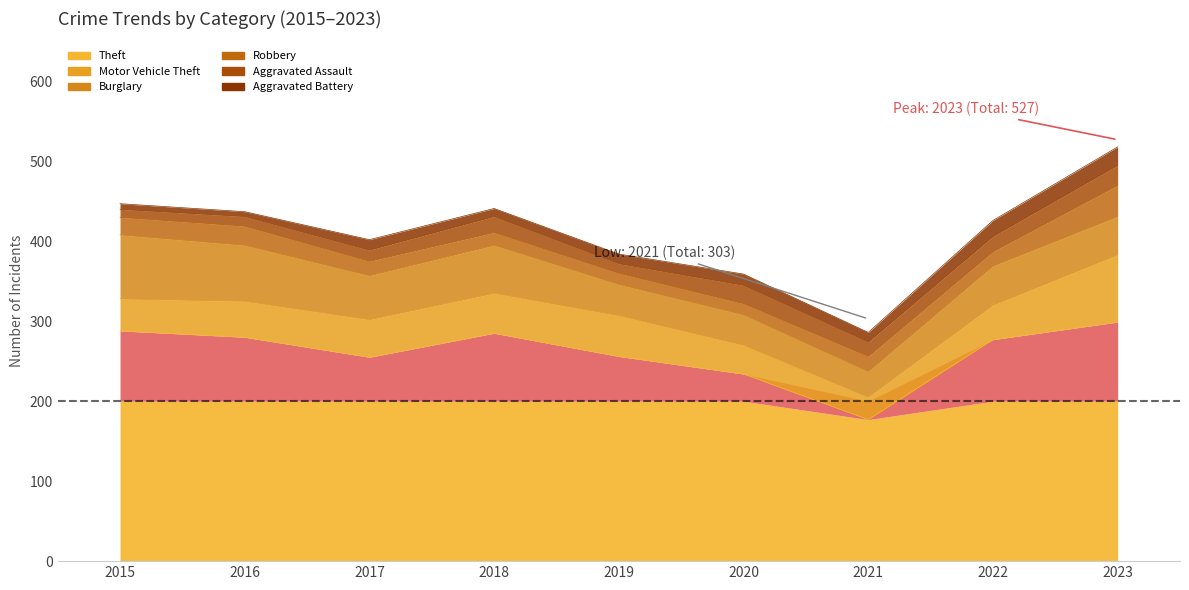

The Robbery series shows 14 at 2019. True or false?

True